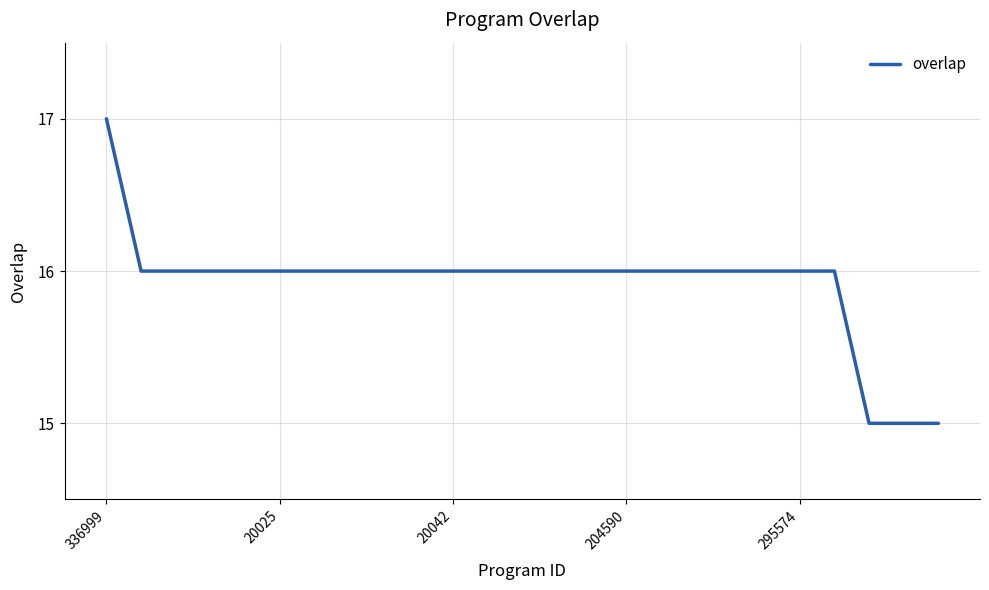

What is the minimum value shown in the chart?

15